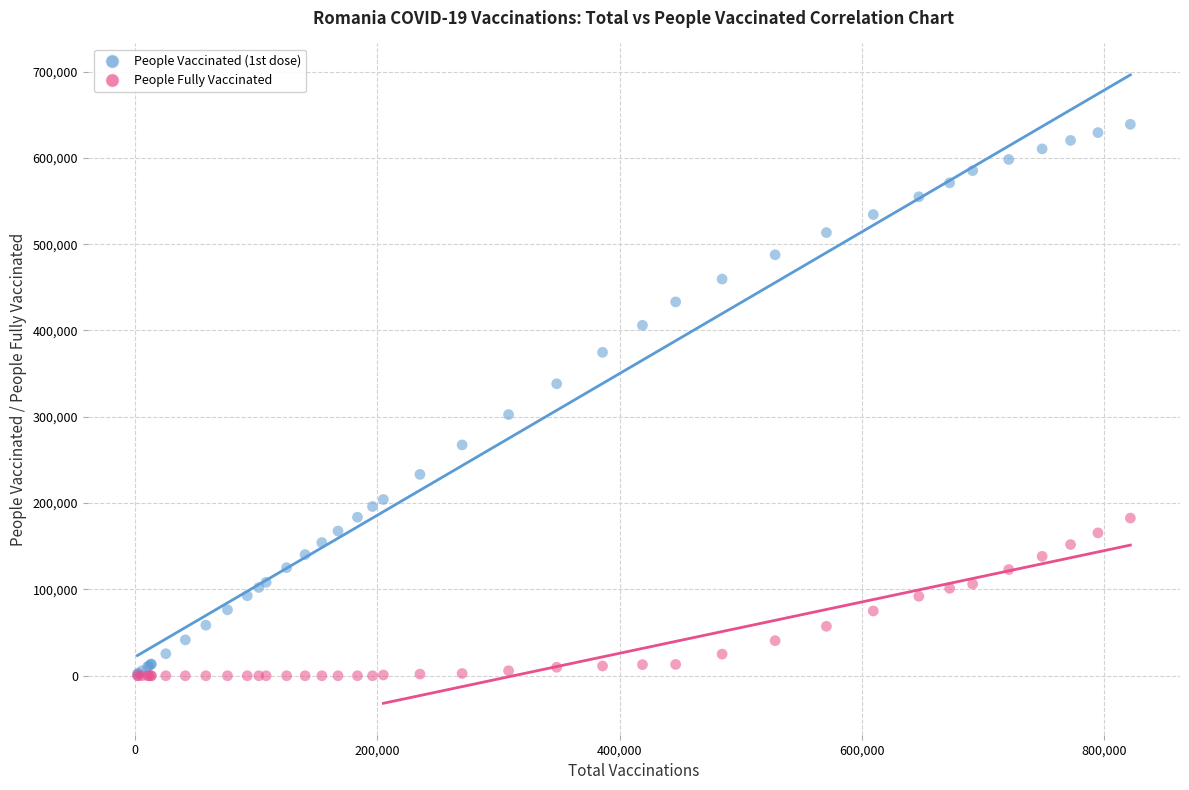

Which series has the largest Y range (max minus min)?

People Vaccinated (1st dose)